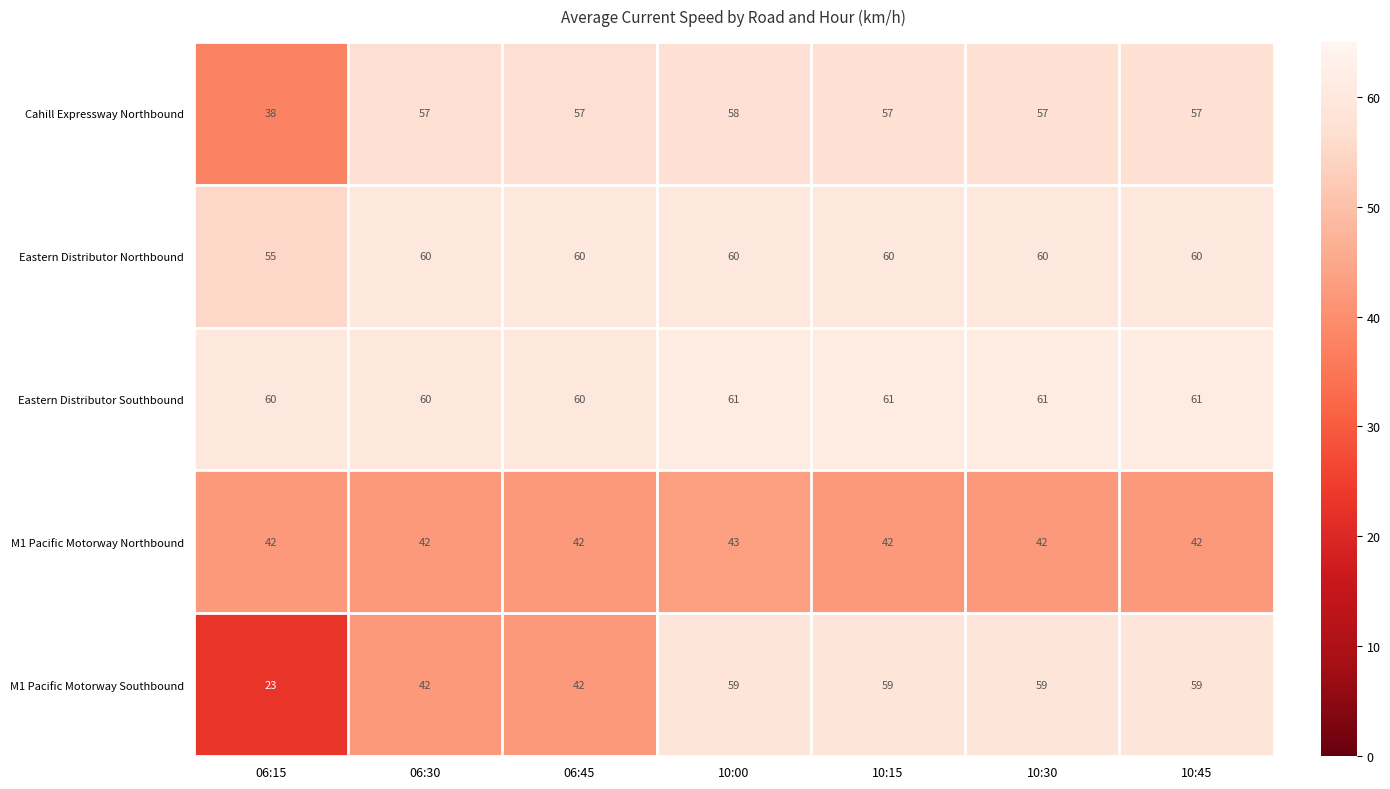

Count the number of data series in this chart.

5